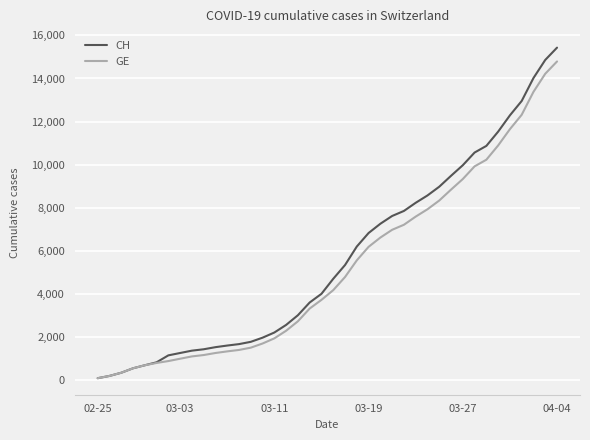

Which series has the largest total across all categories?

CH